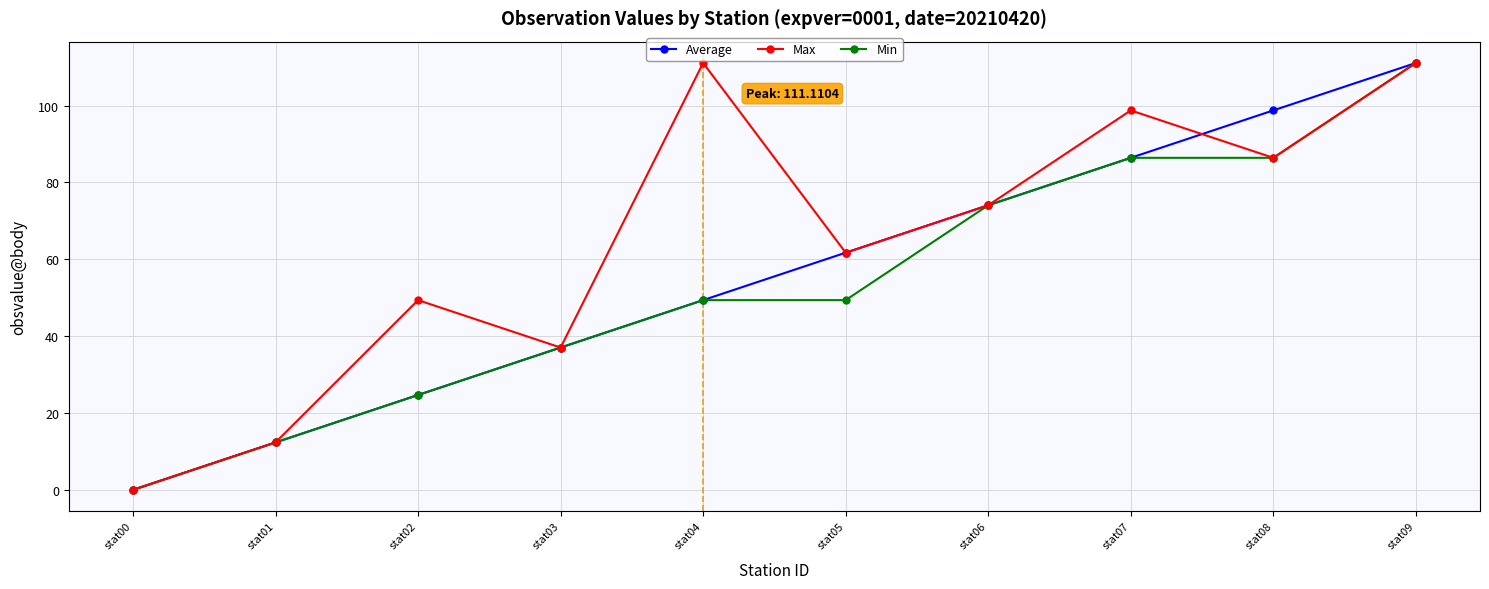

At which category does Max reach its first local valley?

stat03